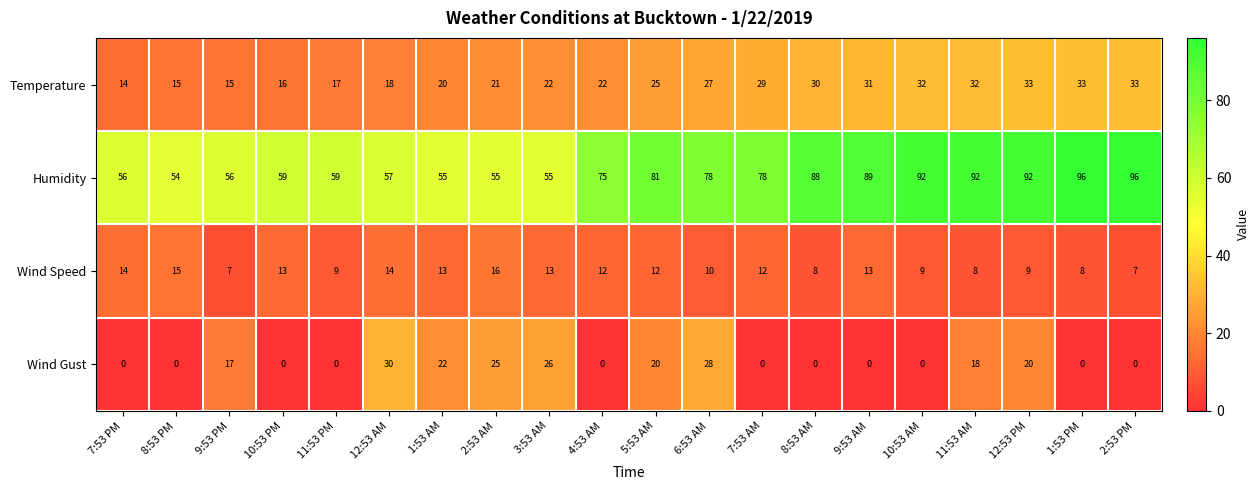

Which series has the largest total across all categories?

Humidity